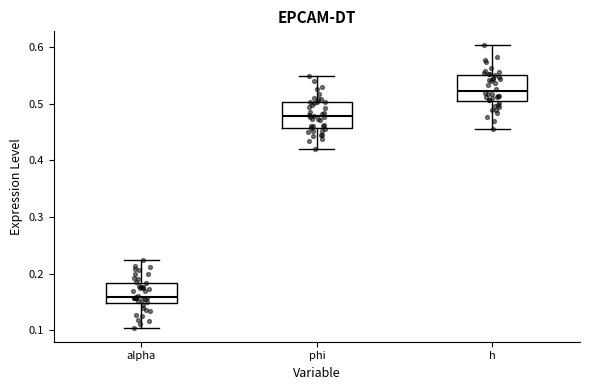

Reading left to right, transcribe this box plot: for each box, give where its median line is, the range the box spans, and where its two whiskers end, as read against the y-axis. The values are not printed on the chart, so give them approximately, as read against the axis.

alpha: median 0.16, box 0.15 to 0.18, whiskers 0.10 to 0.22
phi: median 0.48, box 0.46 to 0.50, whiskers 0.42 to 0.55
h: median 0.52, box 0.50 to 0.55, whiskers 0.46 to 0.60